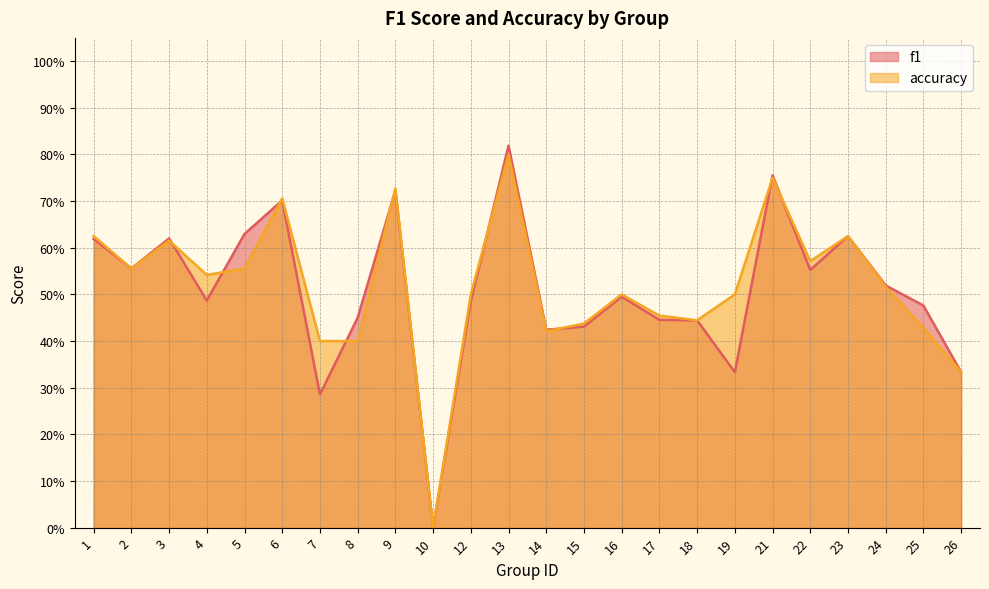

Rank the series at 14 from lowest to highest value.

accuracy, f1